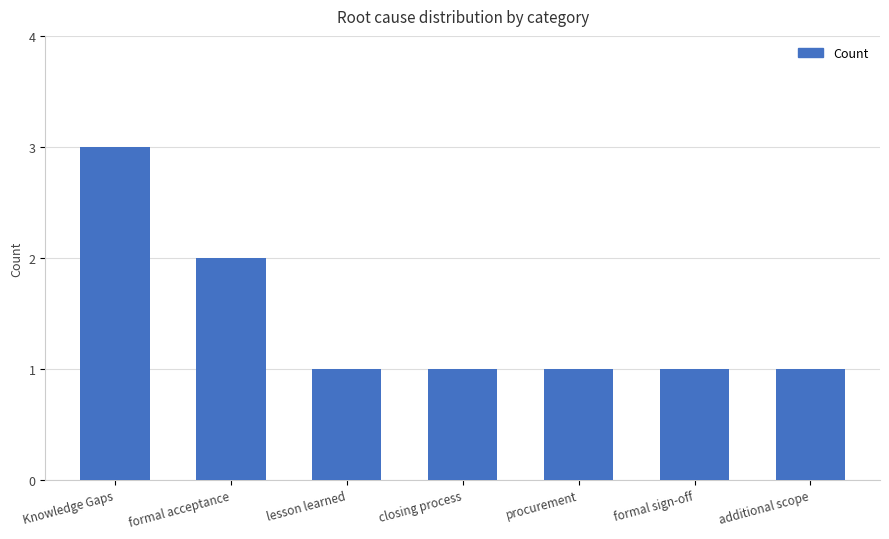

Reading left to right, what are all the values shown in this chart?

3	2	1	1	1	1	1